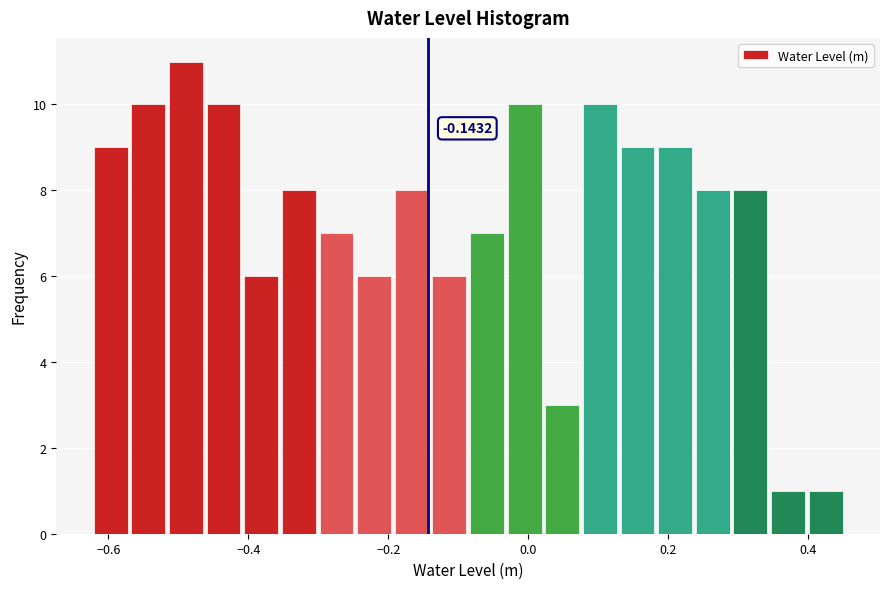

Read against the x-axis, roughly where is the centre of the tallest bar?

-0.48